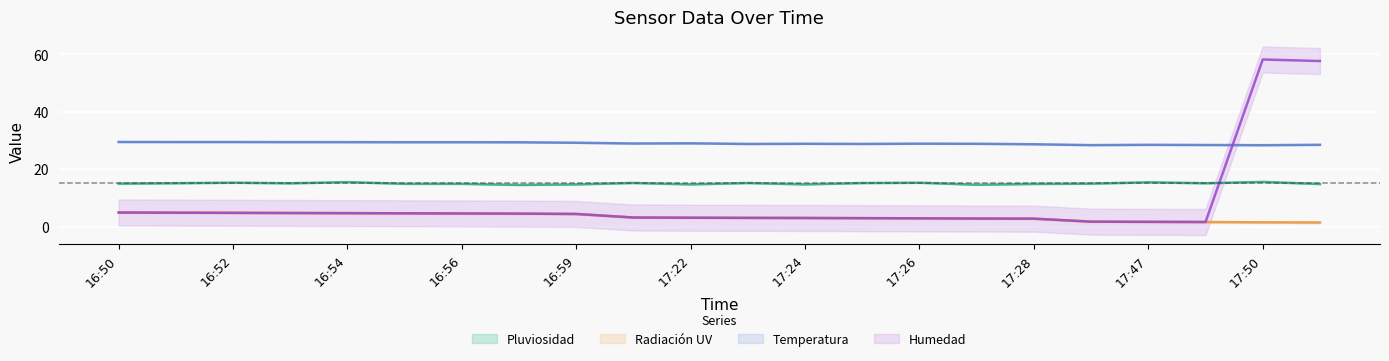

At how many categories does at least one series exceed 57?

2